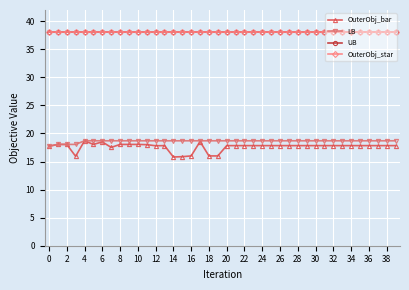

Does the chart have visible grid lines?

Yes